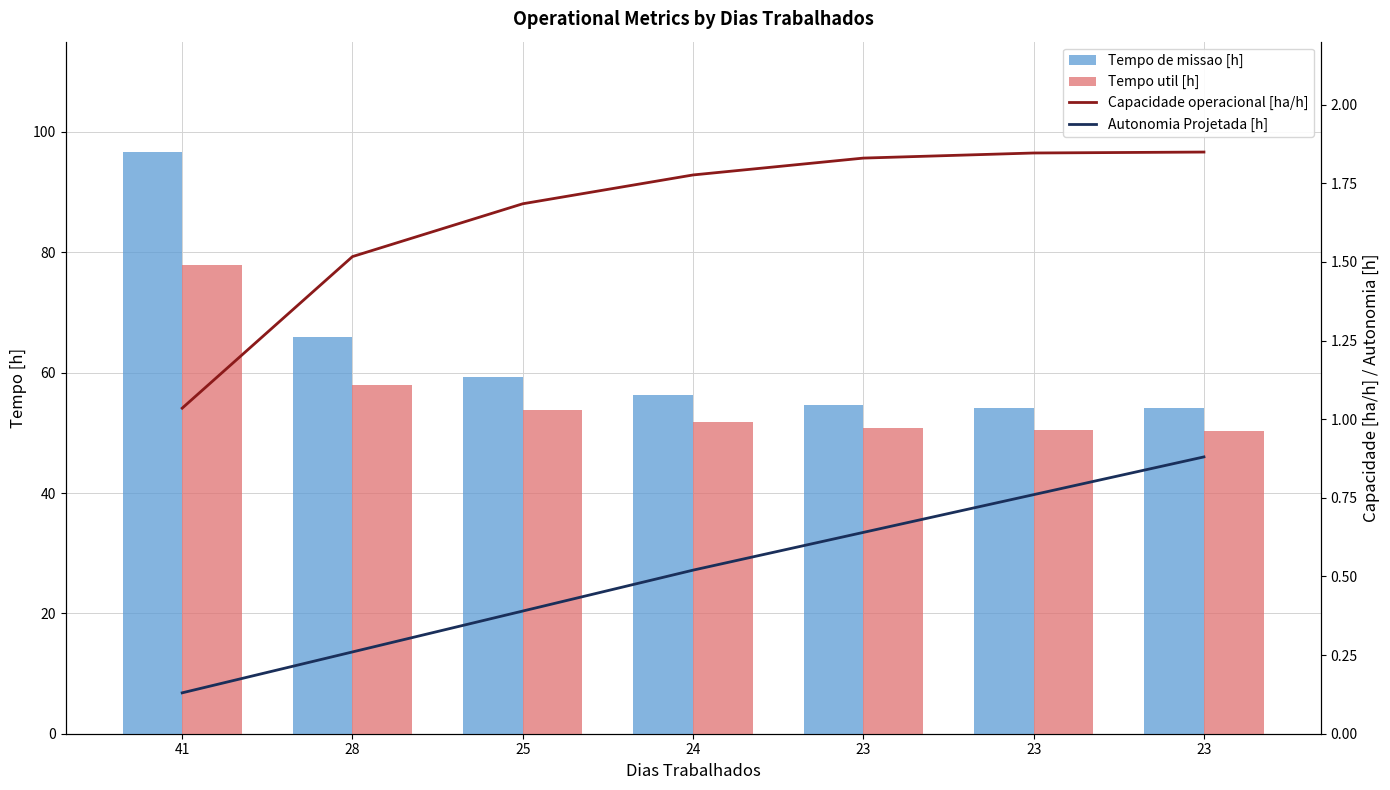

The value of Capacidade operacional [ha/h] at 41 is 1.6. True or false?

False